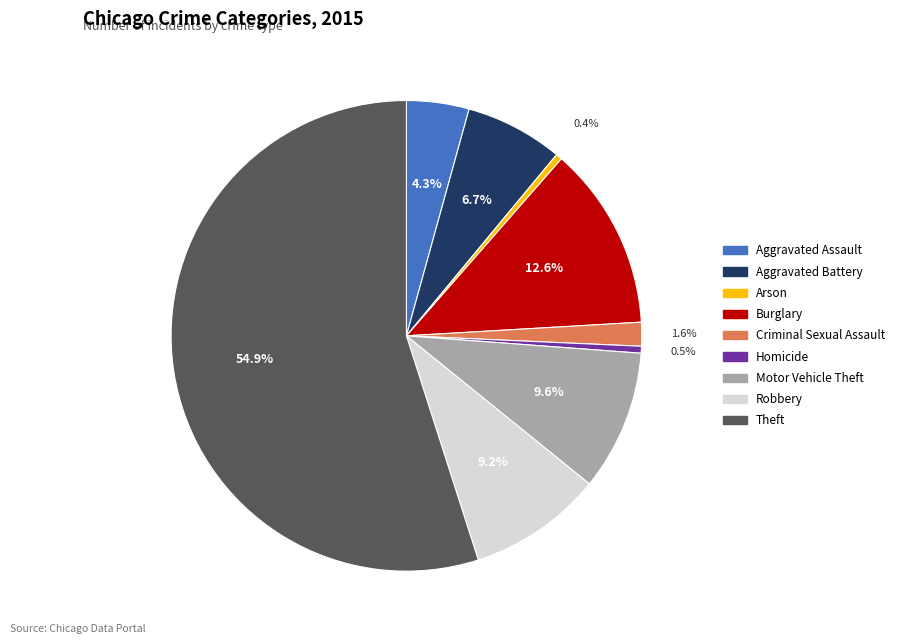

Is Theft the majority of the pie?

Yes